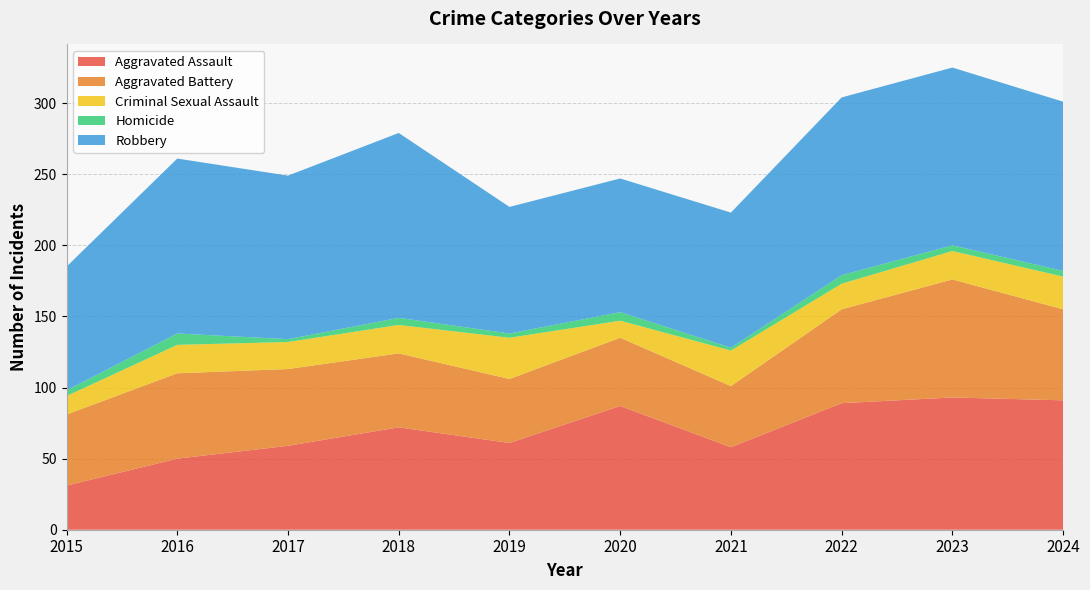

Reading left to right, what are all the values shown in this chart?

Aggravated Assault: 2015=31	2016=50	2017=59	2018=72	2019=61	2020=87	2021=58	2022=89	2023=93	2024=91
Aggravated Battery: 2015=50	2016=60	2017=54	2018=52	2019=45	2020=48	2021=43	2022=66	2023=83	2024=64
Criminal Sexual Assault: 2015=13	2016=20	2017=19	2018=20	2019=29	2020=12	2021=25	2022=18	2023=20	2024=23
Homicide: 2015=4	2016=8	2017=2	2018=5	2019=3	2020=6	2021=2	2022=6	2023=4	2024=4
Robbery: 2015=87	2016=123	2017=115	2018=130	2019=89	2020=94	2021=95	2022=125	2023=125	2024=119